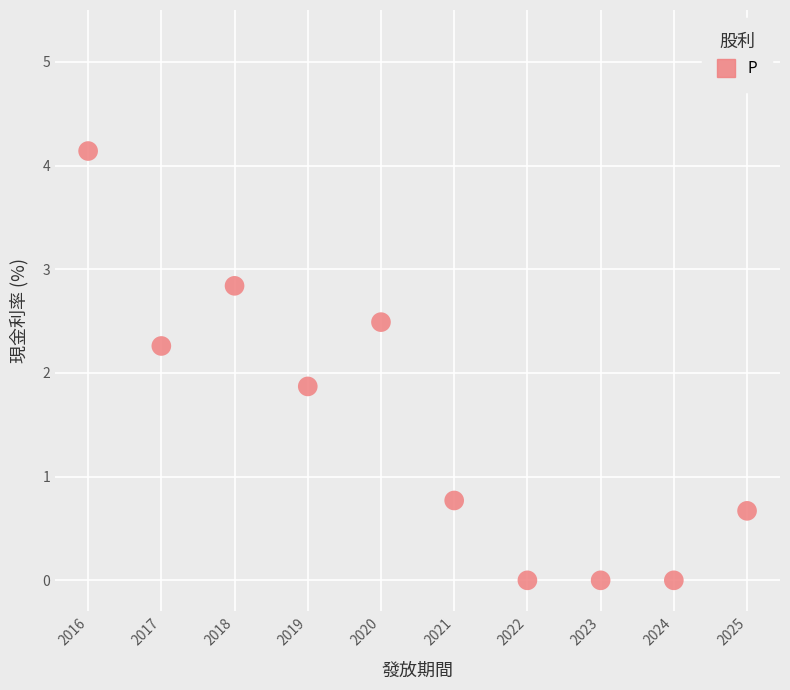

What is the range of Y values (max minus min)?

4.1